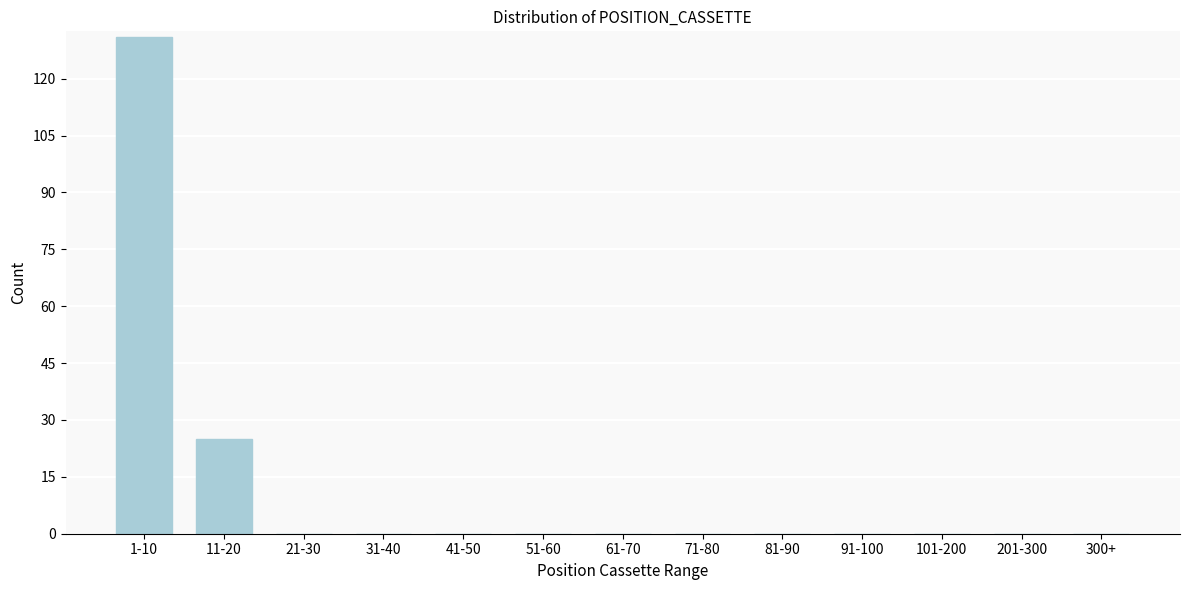

Reading left to right, list all the values displayed in this chart.

1-10=131	11-20=25	21-30=0	31-40=0	41-50=0	51-60=0	61-70=0	71-80=0	81-90=0	91-100=0	101-200=0	201-300=0	300+=0